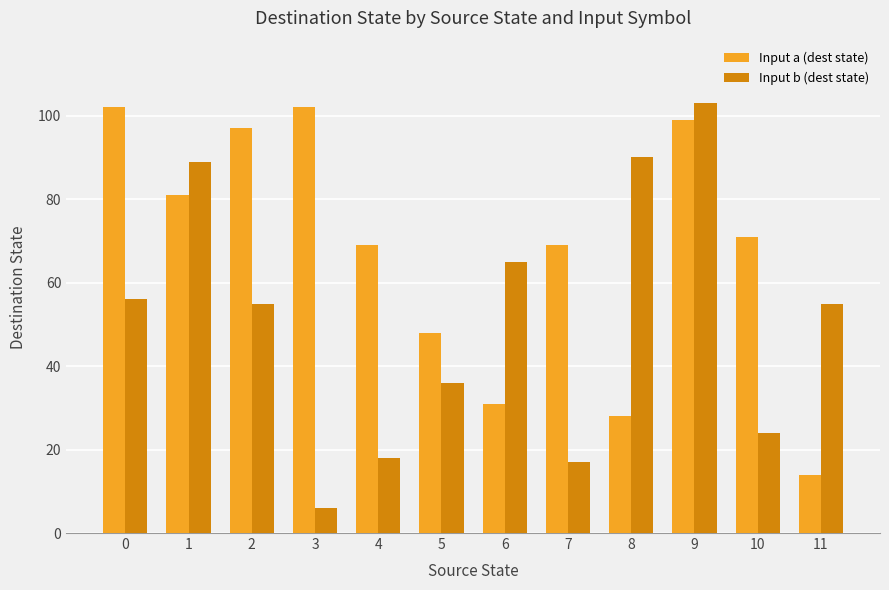

How many groups of bars are there?

12